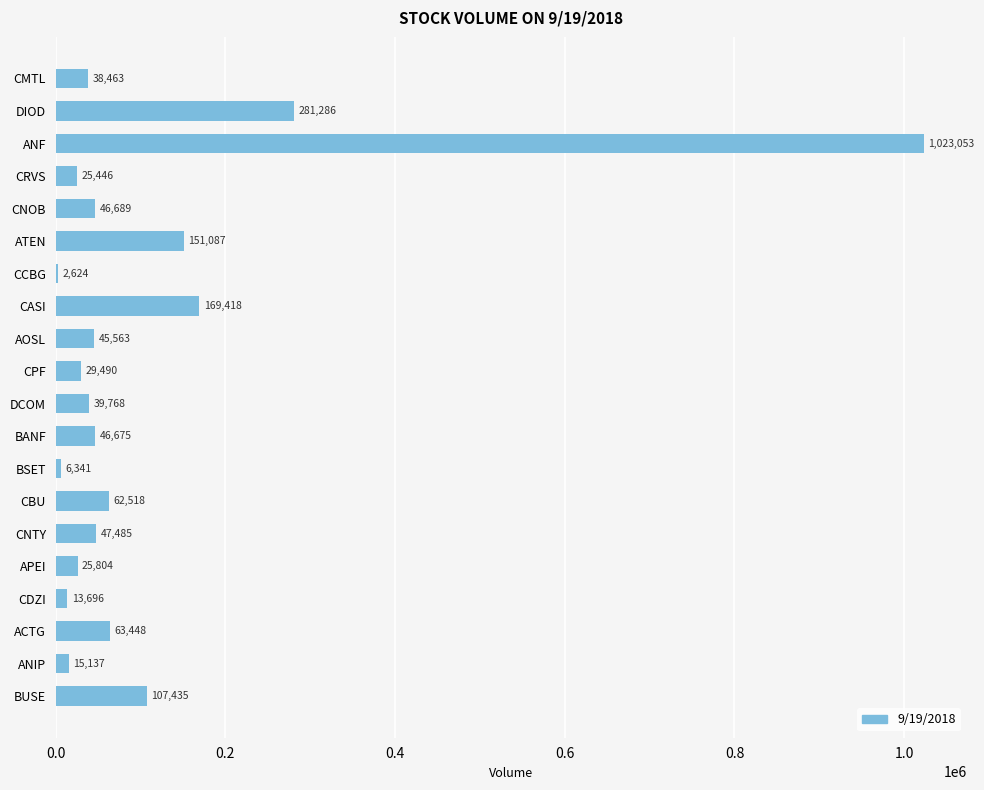

Where is the data nearest to the value 512838?

DIOD